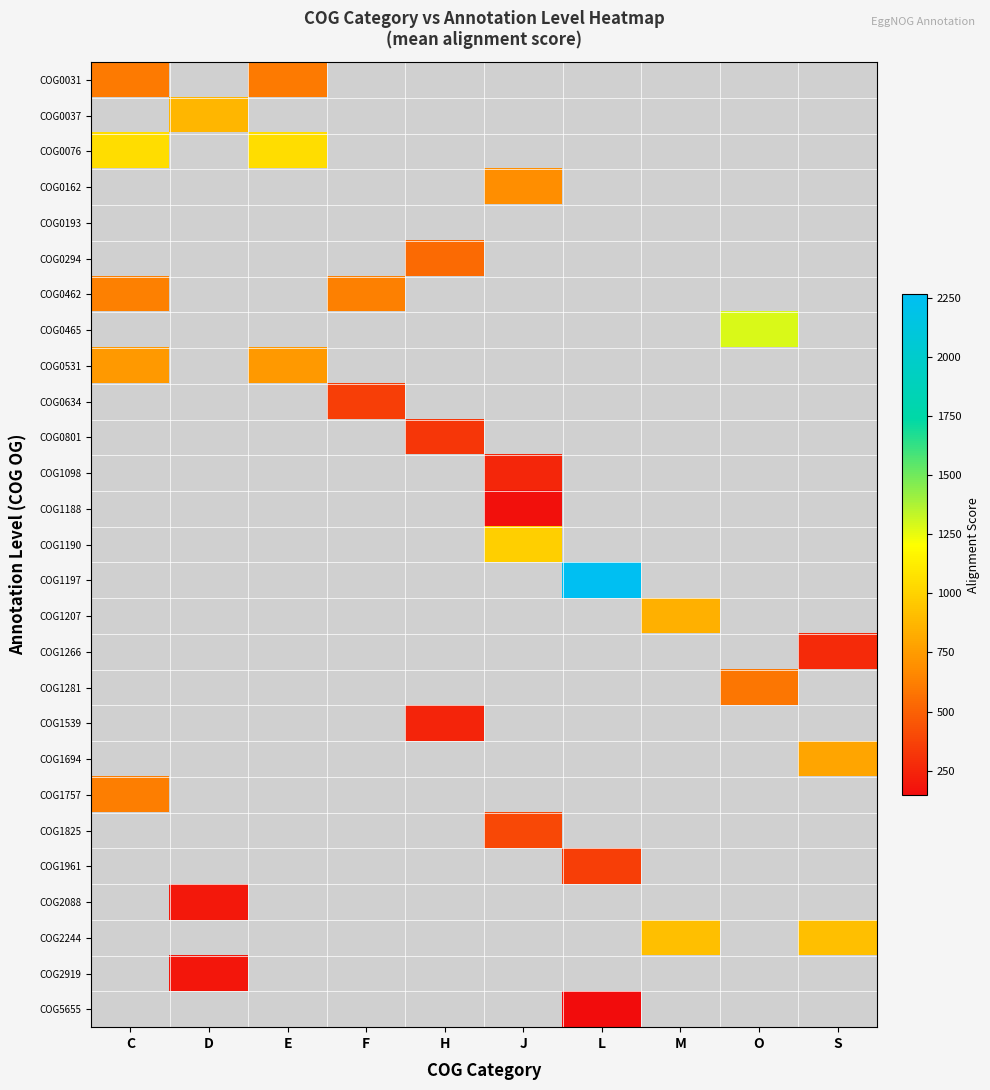

The value of COG0031 at E is 607.0. True or false?

True